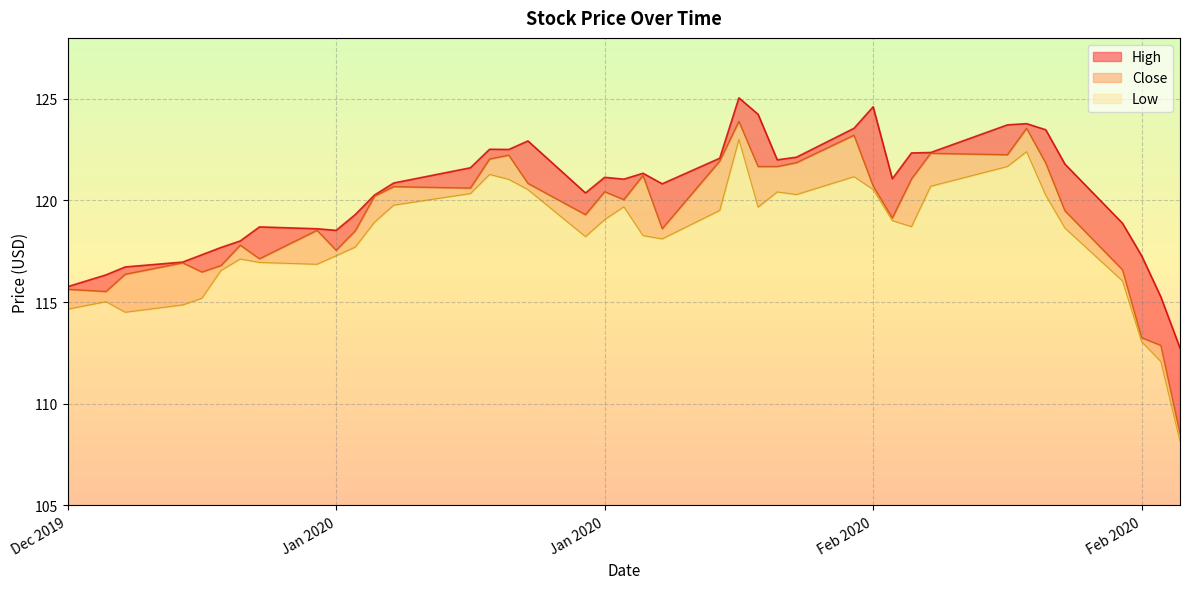

What is the greatest value displayed?

125.1